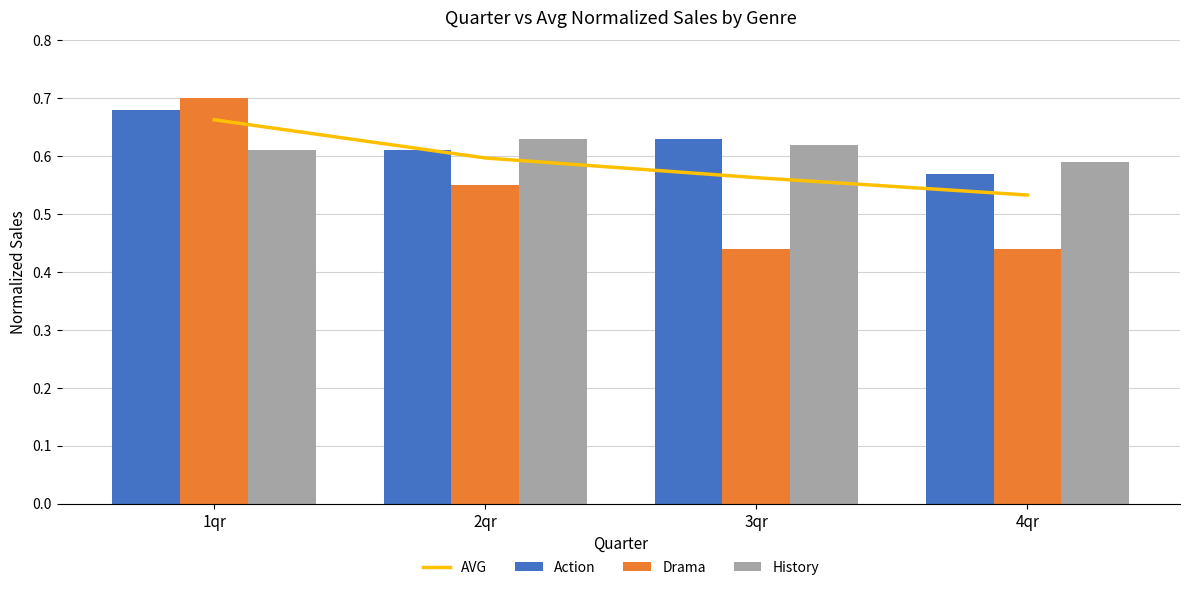

What value does the Action series have at 4qr?

0.6